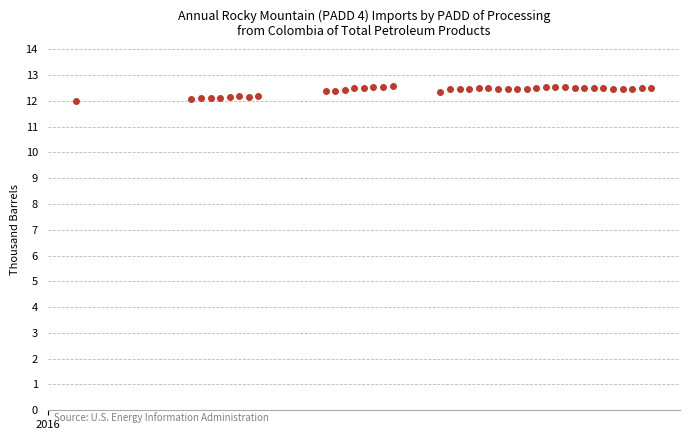

What is the value of the 39th point from the left?

12.5